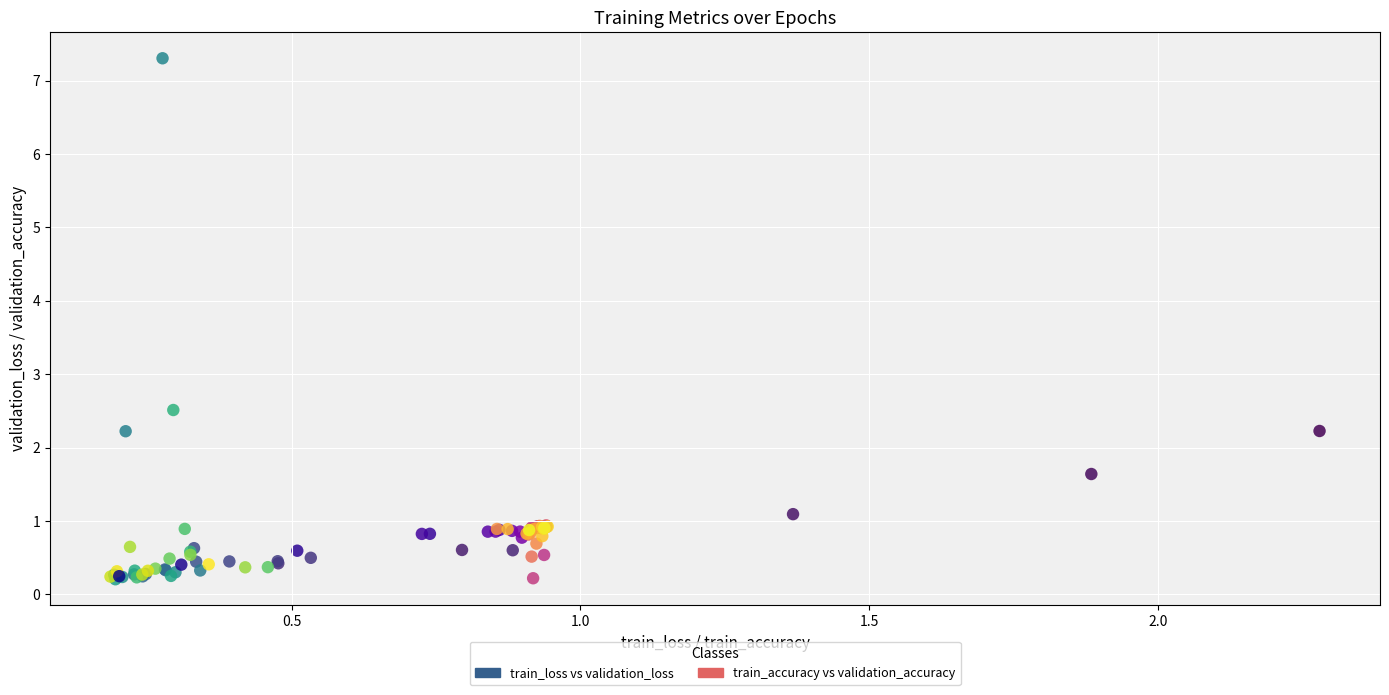

Which series reaches the maximum Y coordinate?

train_loss vs validation_loss